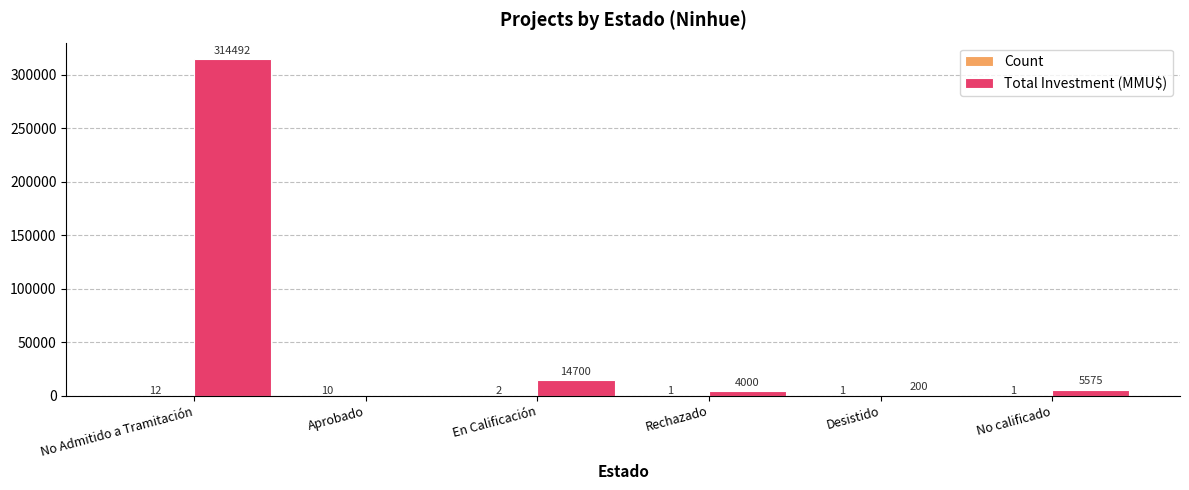

What is the sum of the Total Investment (MMU$) values at No calificado and No Admitido a Tramitación?

320067